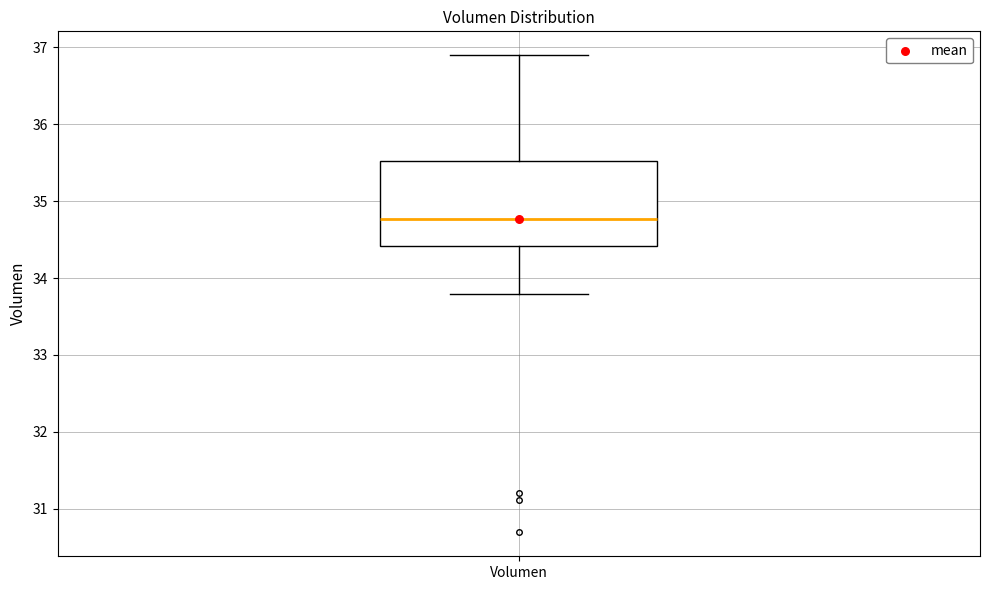

Where does the lower whisker of the box for Volumen end on the y-axis? The values are not printed on the chart, so give them approximately, as read against the axis.

33.8